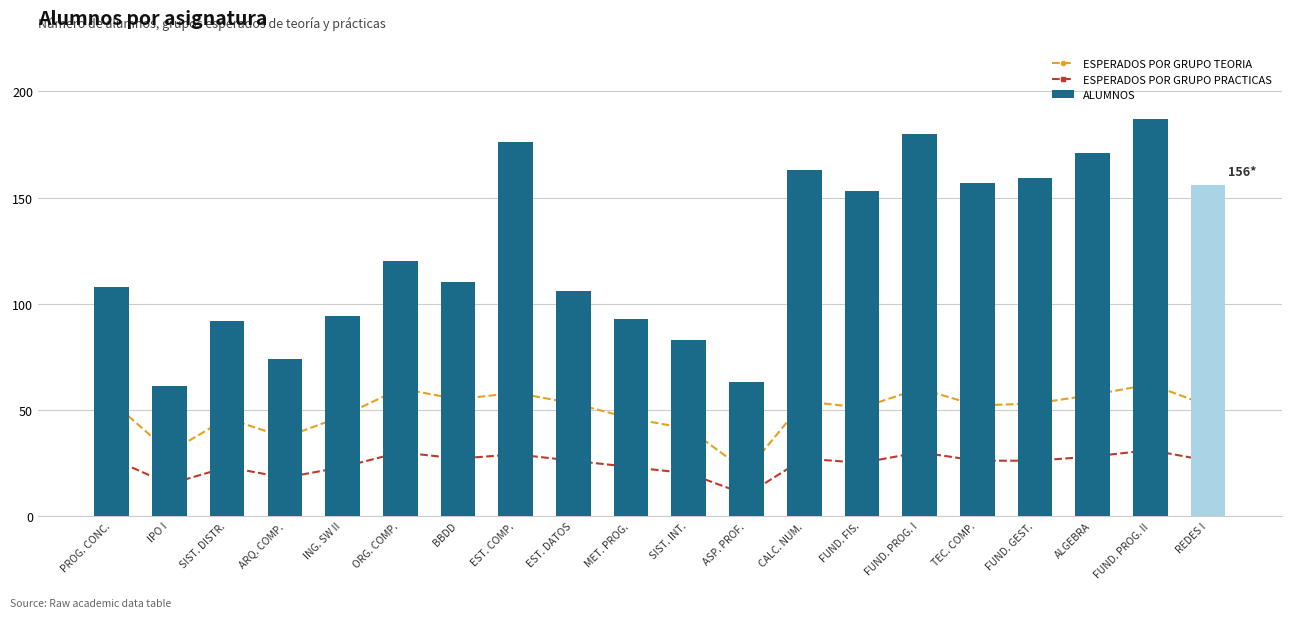

What is the label of the 13th bar from the right?

EST. COMP.